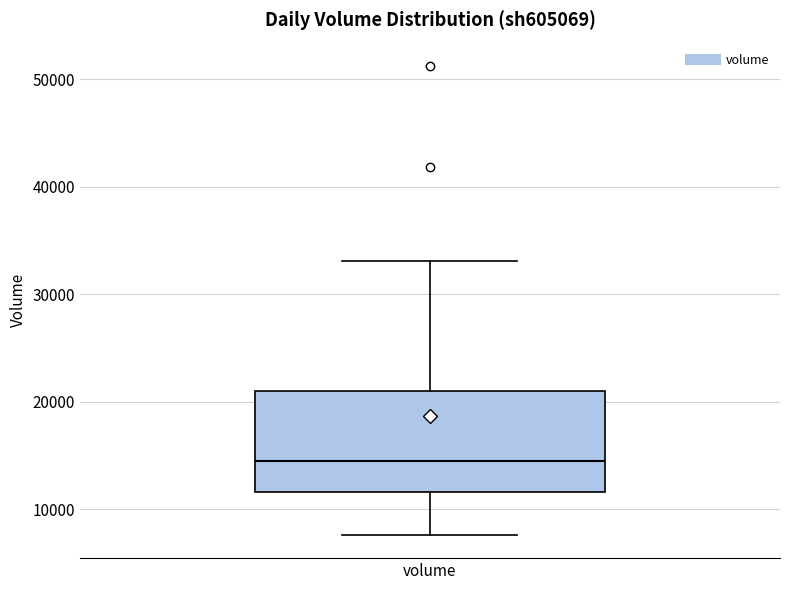

Where does the lower whisker of the box for volume end on the y-axis? The values are not printed on the chart, so give them approximately, as read against the axis.

8000